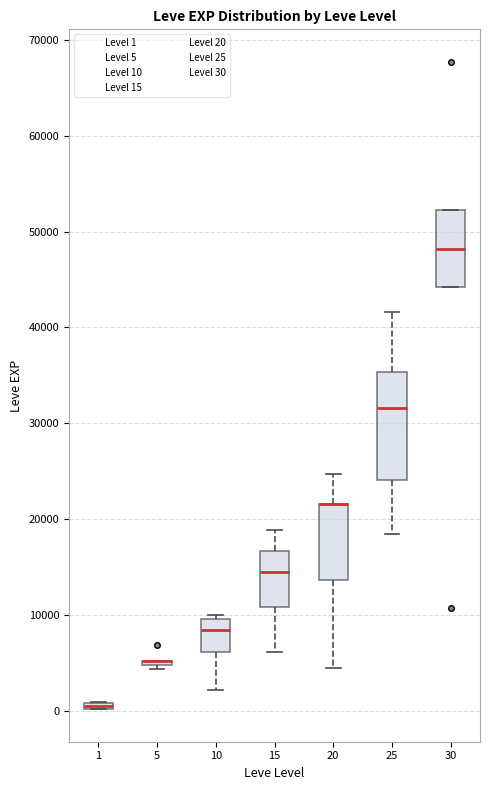

Where is the upper edge of the box at x = 15 on the y-axis? The values are not printed on the chart, so give them approximately, as read against the axis.

17000